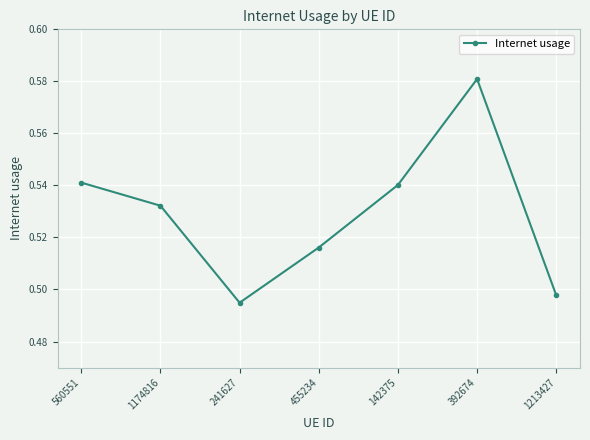

How many lines are shown in the chart?

1